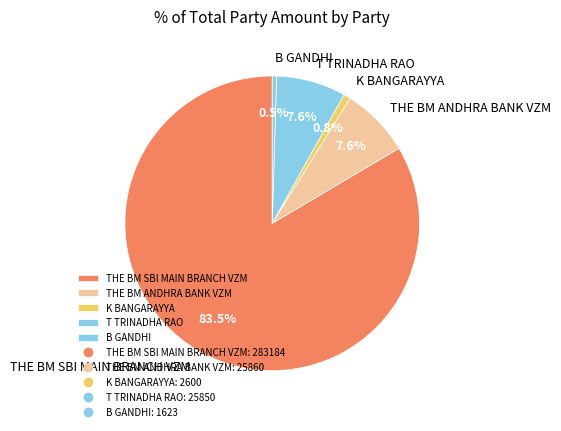

To the nearest percent, what is the difference between the largest and smallest slice percentages?

83%